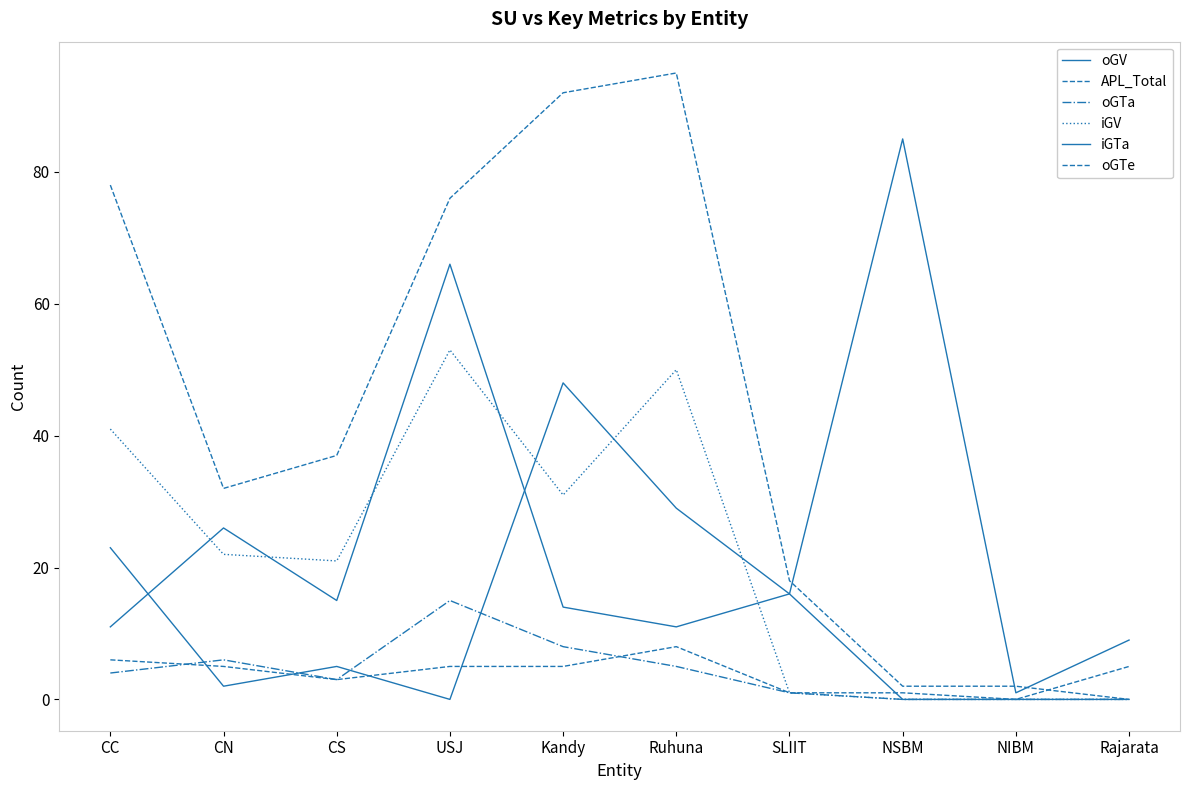

How many lines are shown in the chart?

6